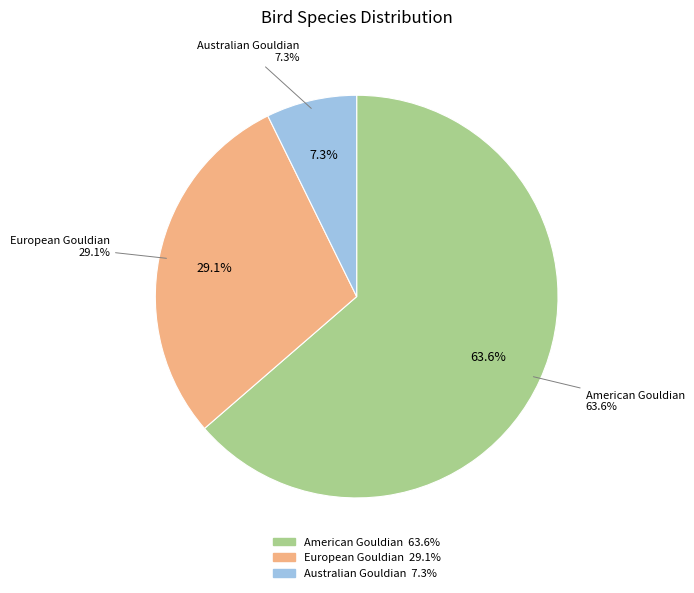

To the nearest percent, what percentage of the pie is Australian Gouldian?

7%